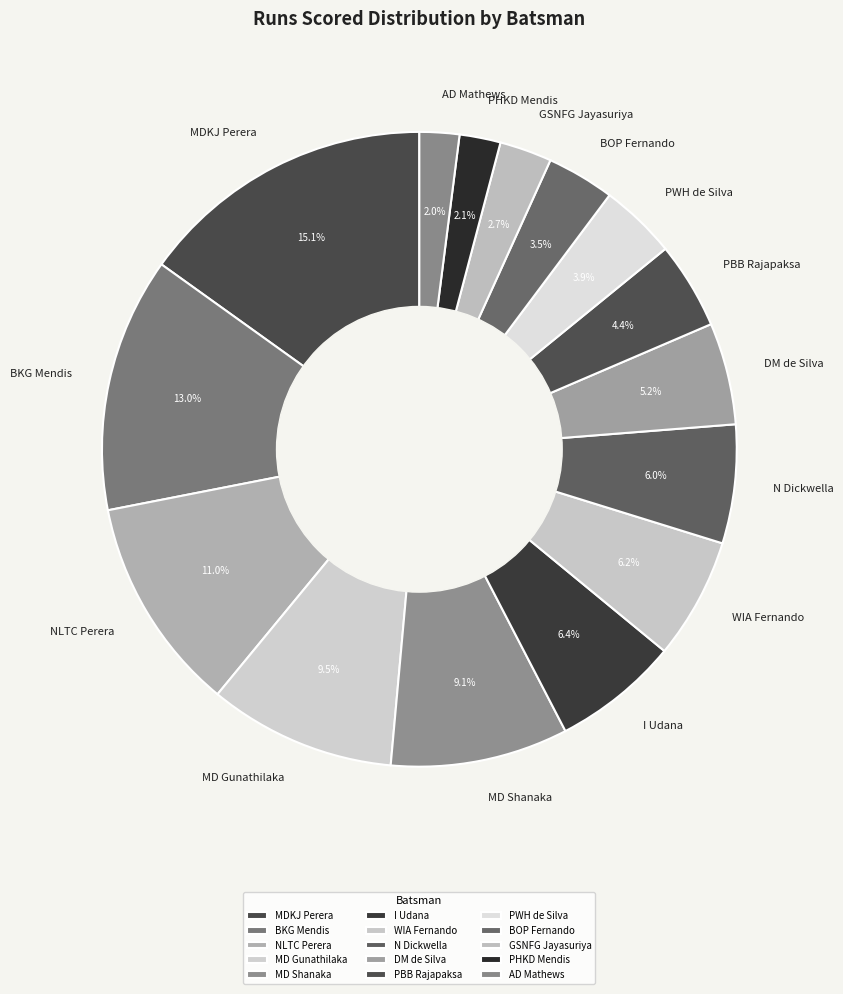

Which slice is the largest?

MDKJ Perera